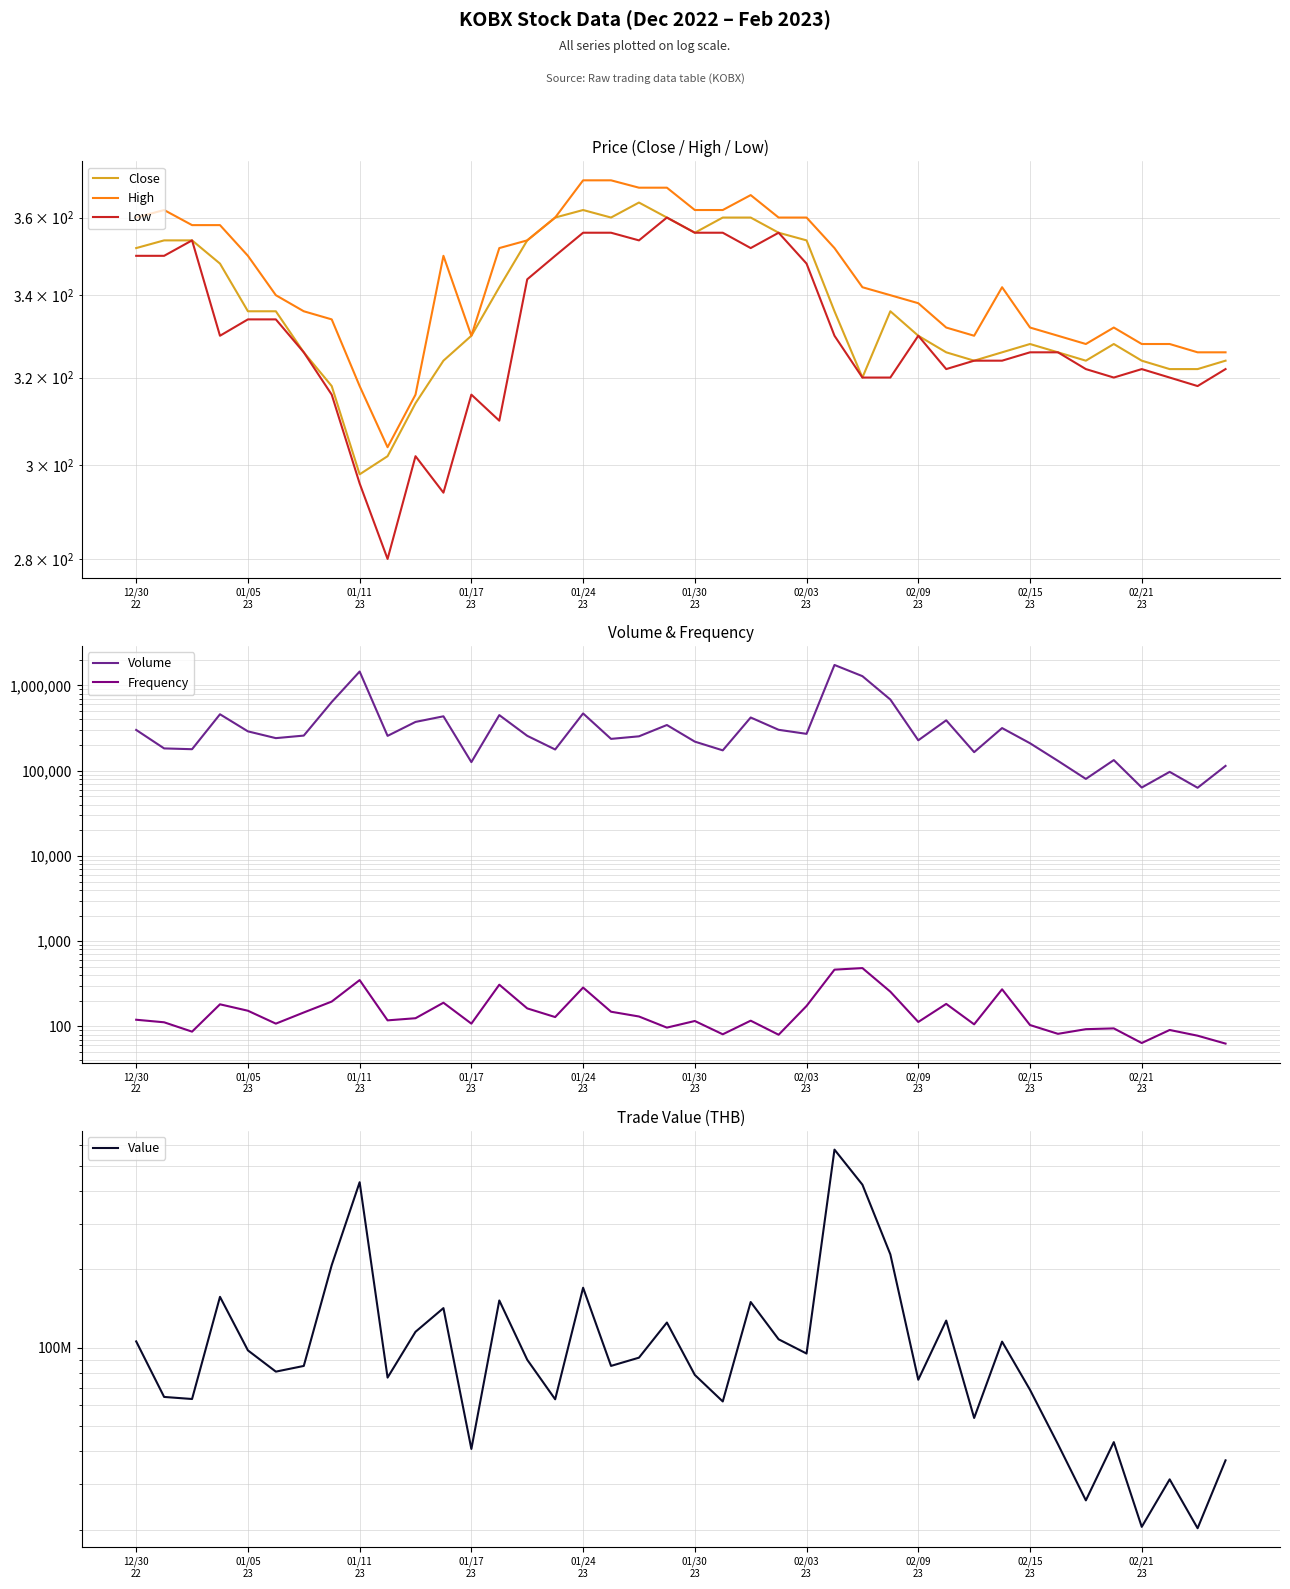

The Value series shows 31199800 at 37. True or false?

True